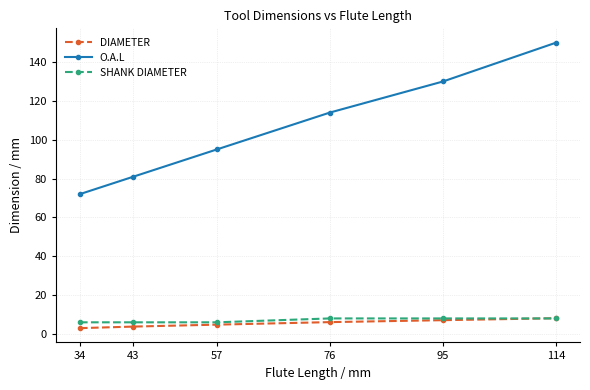

True or false: DIAMETER and O.A.L cross at least once.

False